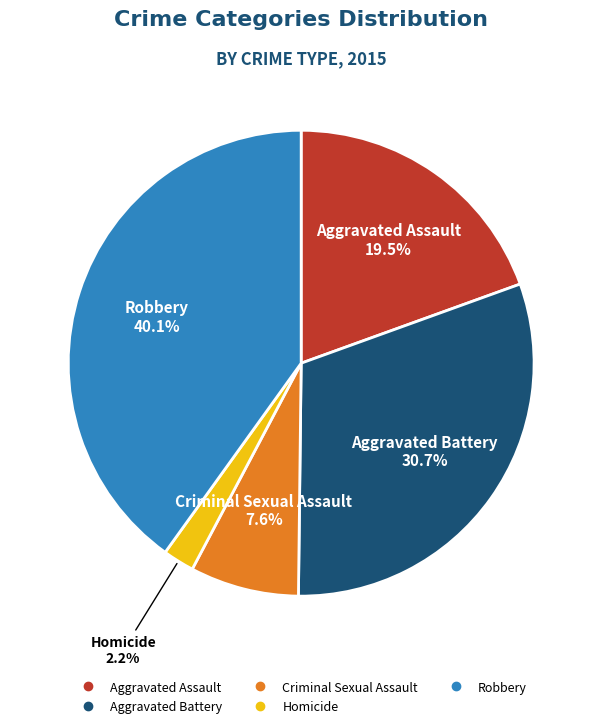

What is the ratio of the value at Robbery to the value at Aggravated Battery?

1.3